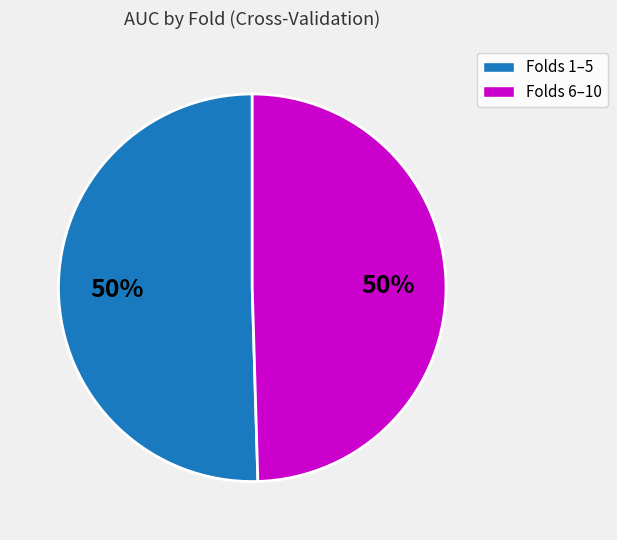

To the nearest percent, what is the average slice percentage?

50%